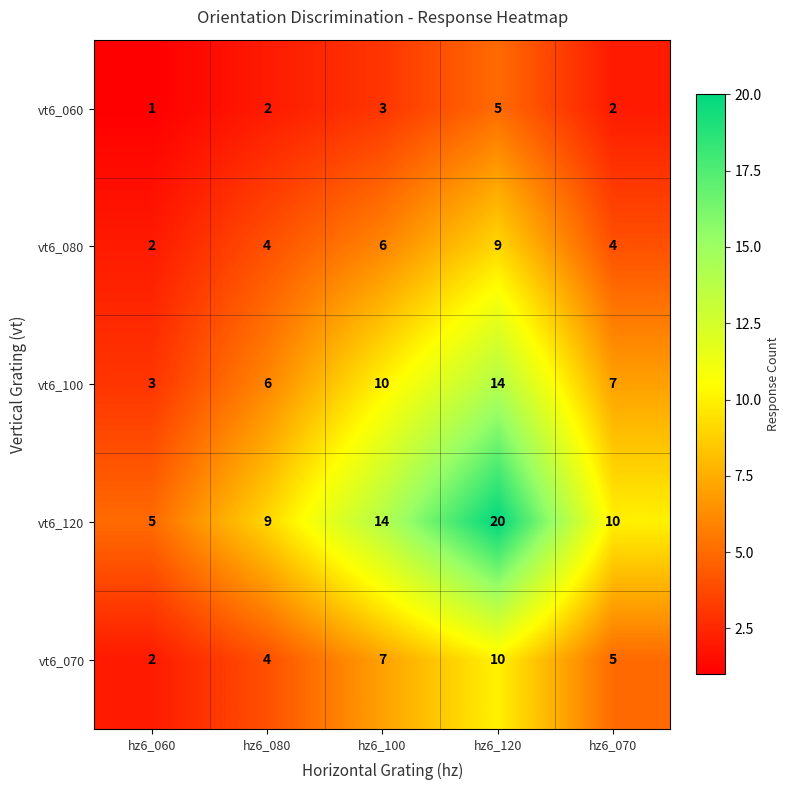

How many categories are shown in the chart?

5